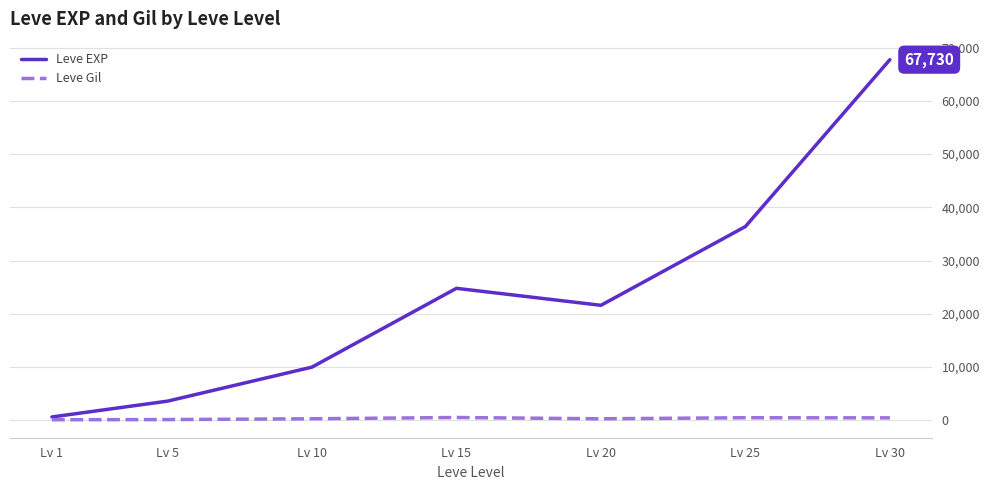

True or false: Leve Gil has a value of 293 at Lv 10.

True